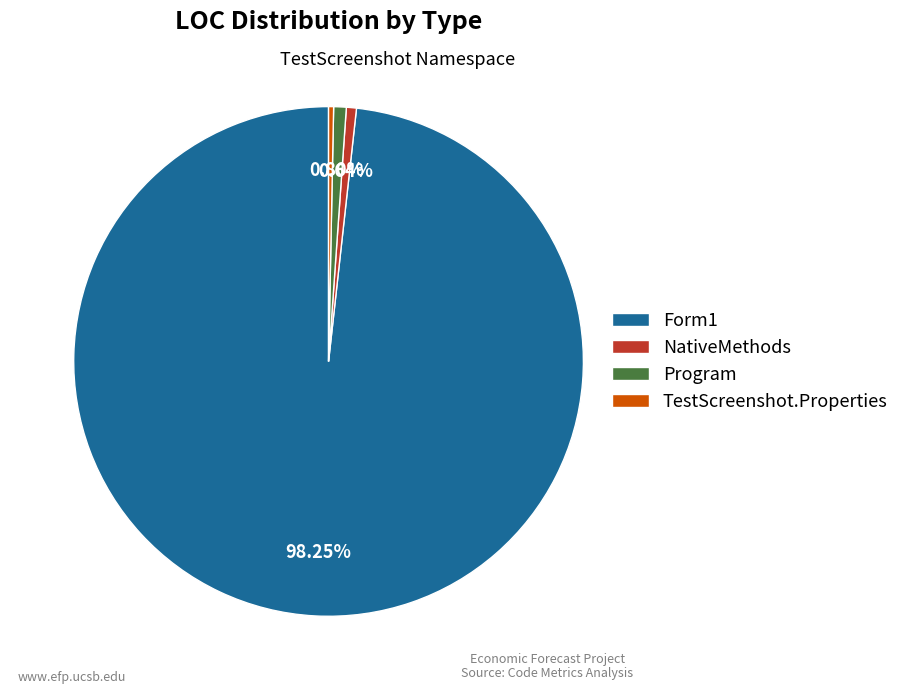

Is there a majority slice in this chart?

Yes